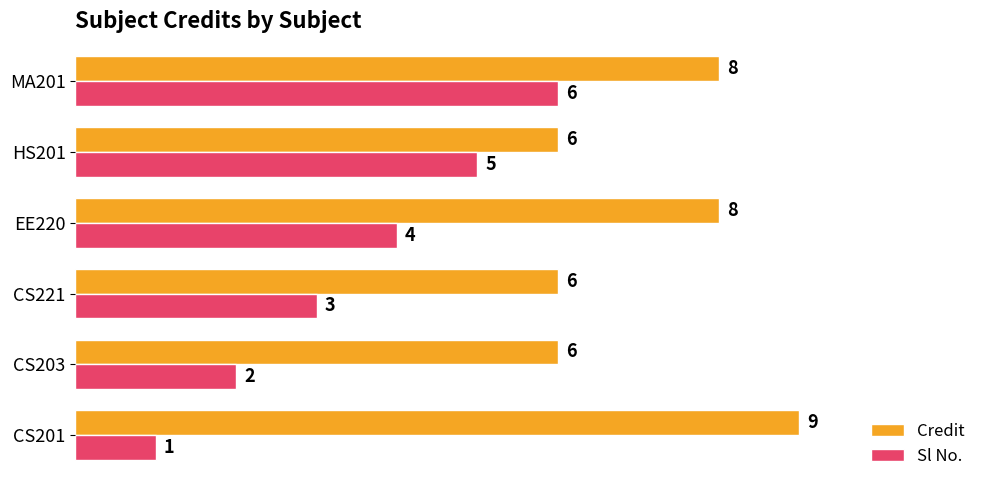

The Sl No. series shows 5 at CS221. True or false?

False